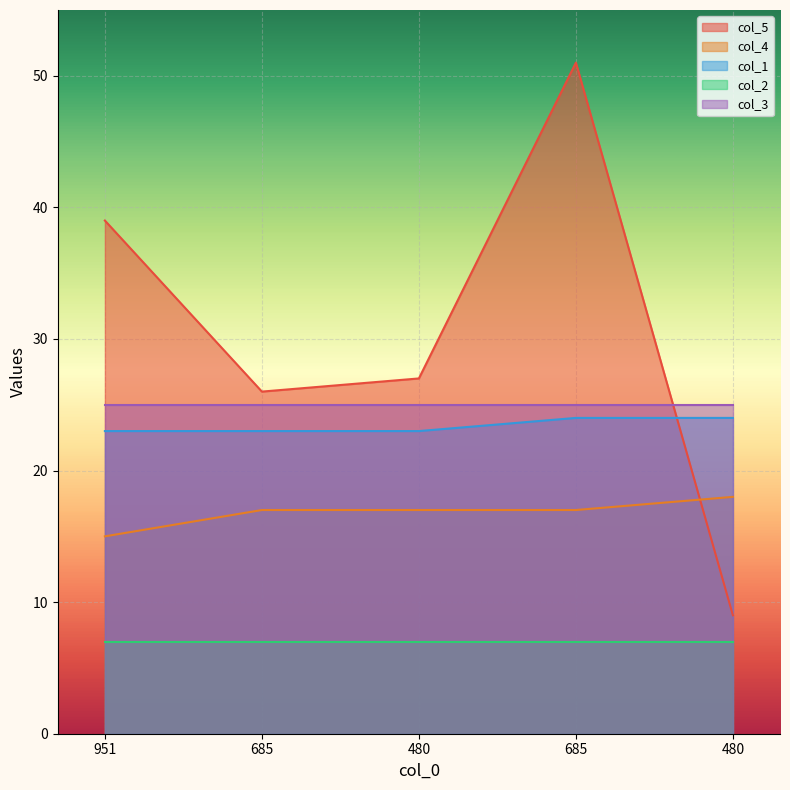

What is the spread (max minus min) of values at 685?

9